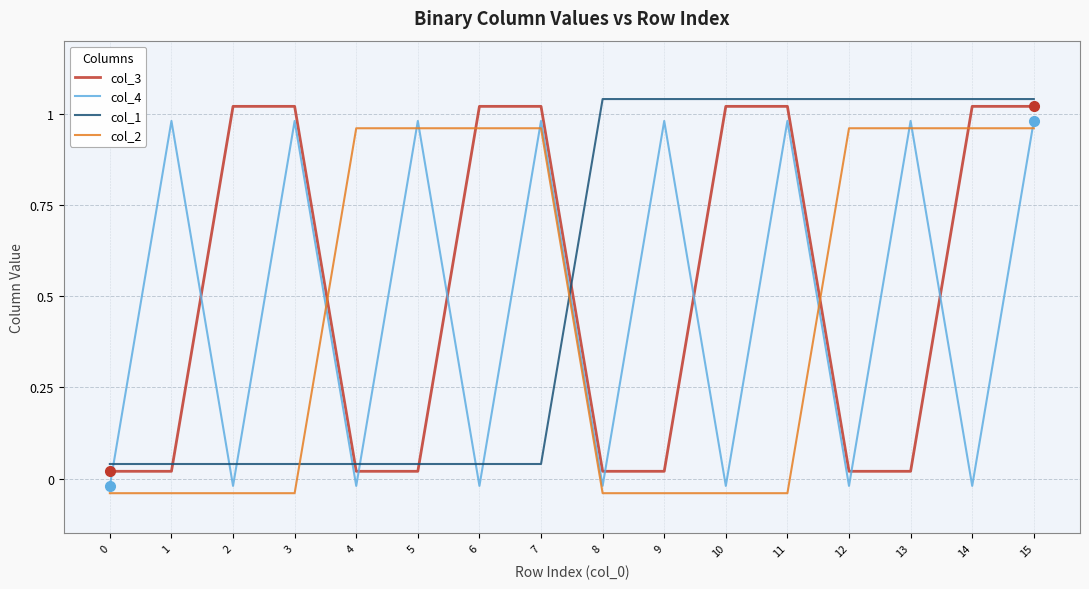

True or false: col_2 and col_1 cross at least once.

True